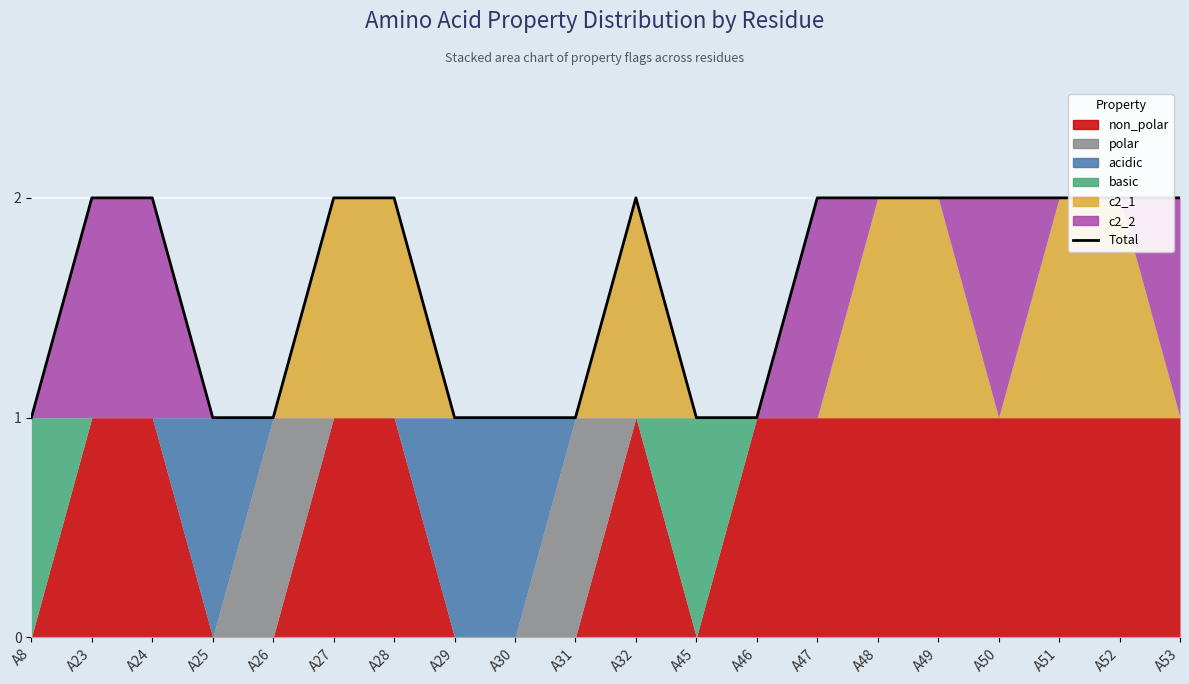

True or false: the data shows 2 at A49.

True